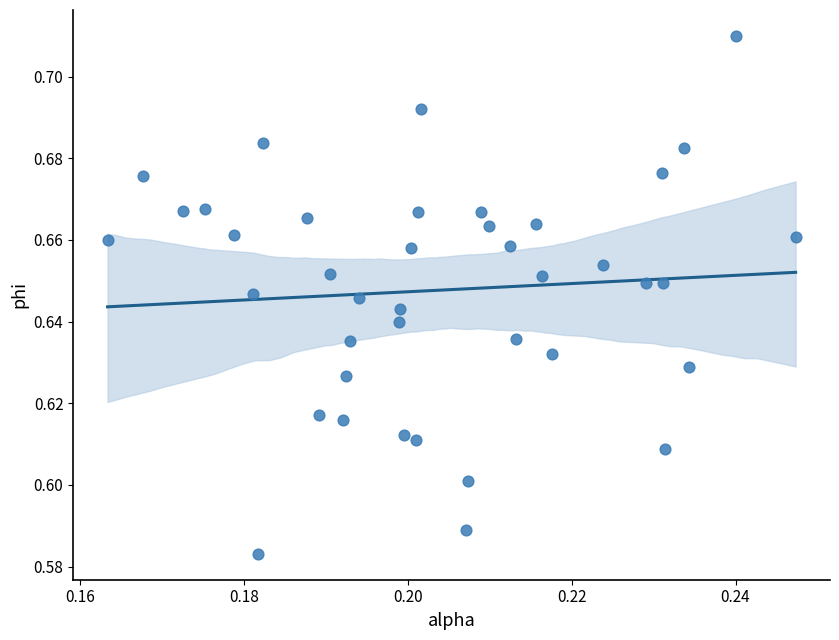

Count the number of points in this scatter plot.

40